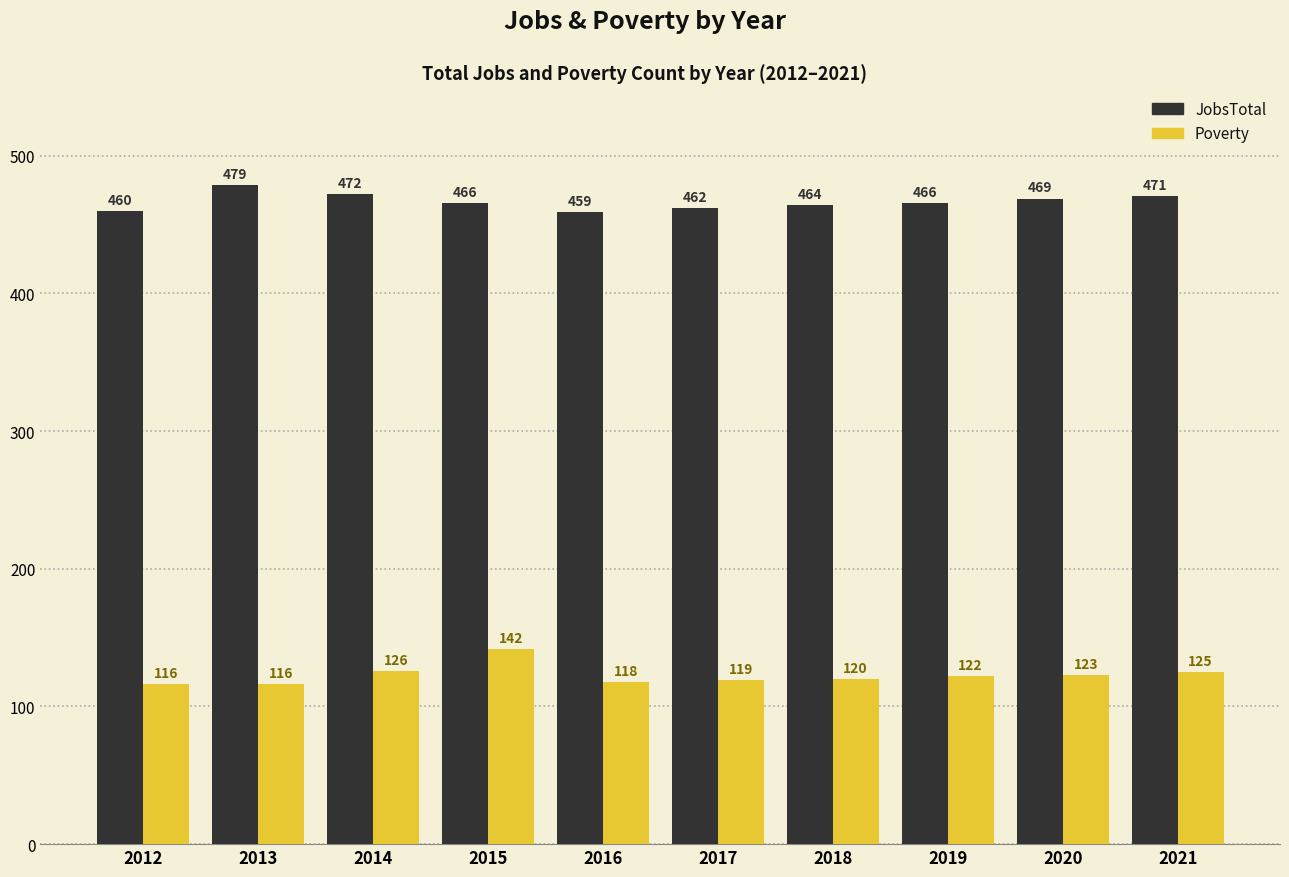

Reading right to left, extract all data points from this chart.

JobsTotal: 471	469	466	464	462	459	466	472	479	460
Poverty: 125	123	122	120	119	118	142	126	116	116